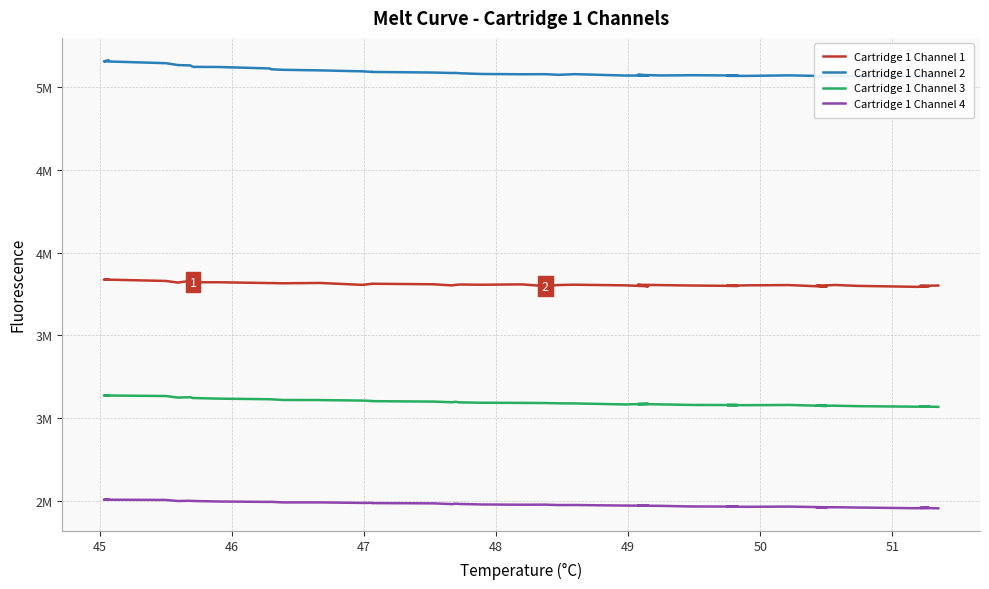

Which series has the largest total across all categories?

Cartridge 1 Channel 2